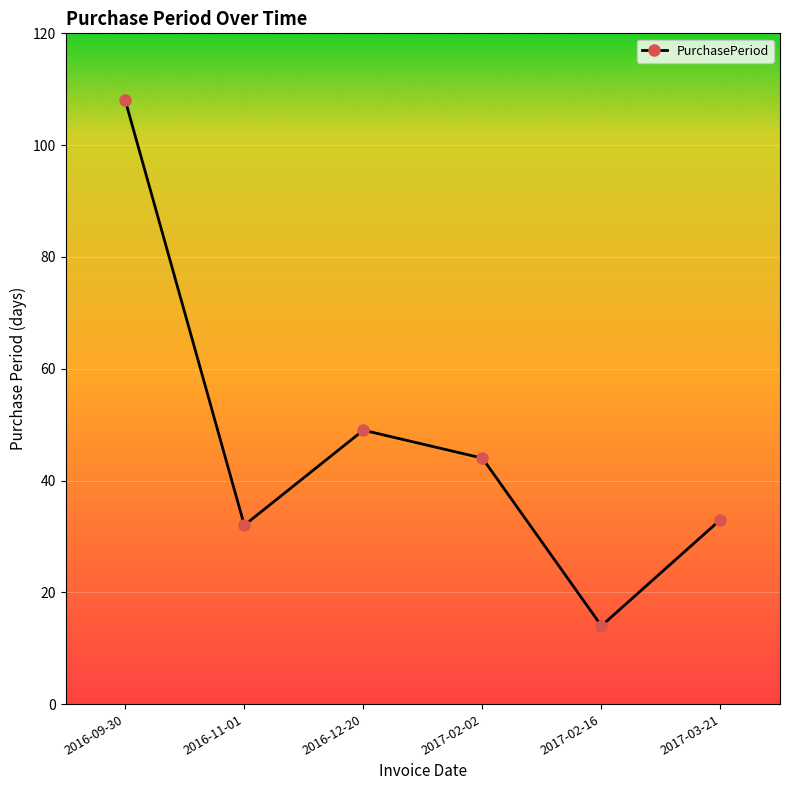

What is the difference between the maximum and minimum values?

94